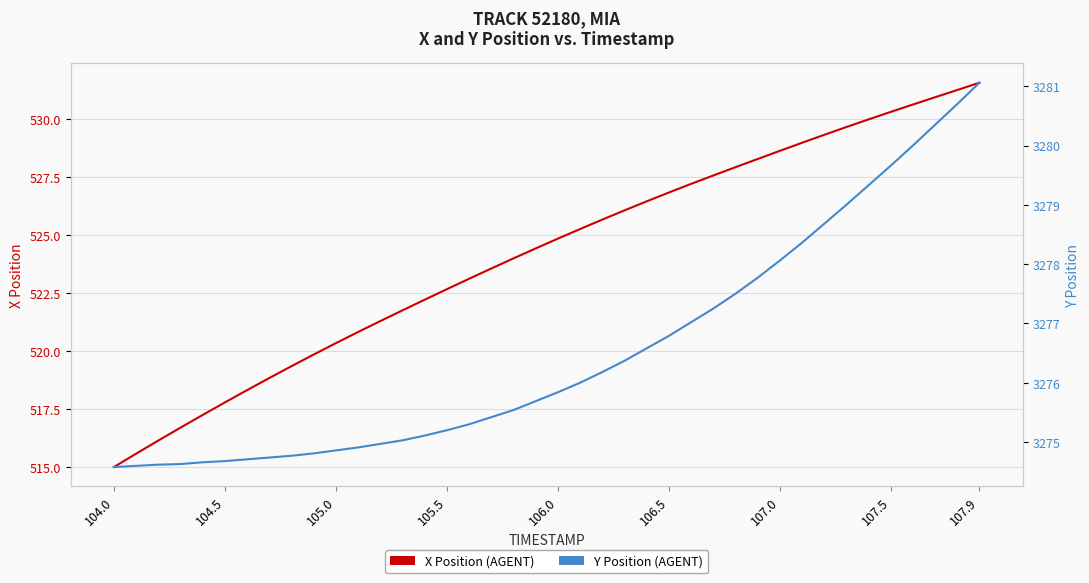

True or false: Y Position (AGENT) and X Position (AGENT) intersect in this chart.

False